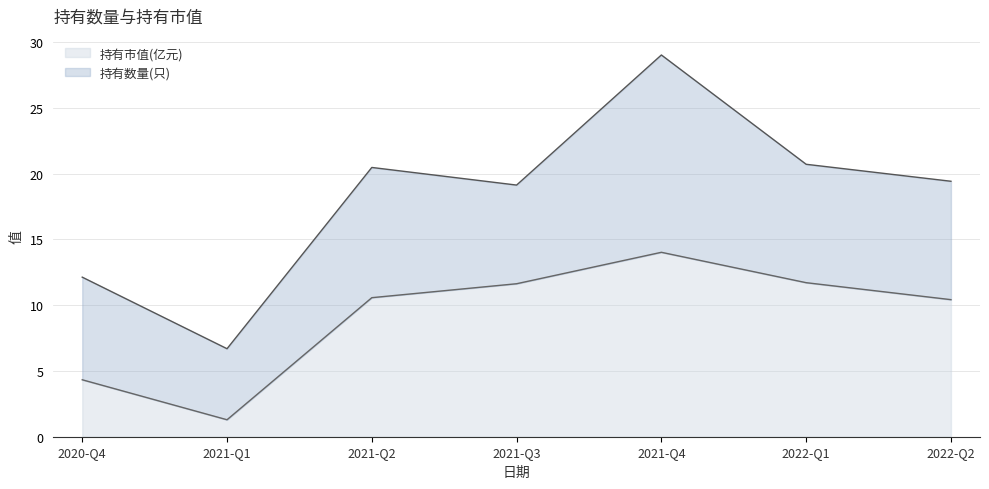

The chart shows a value of 5.3 at 2022-Q1. True or false?

False